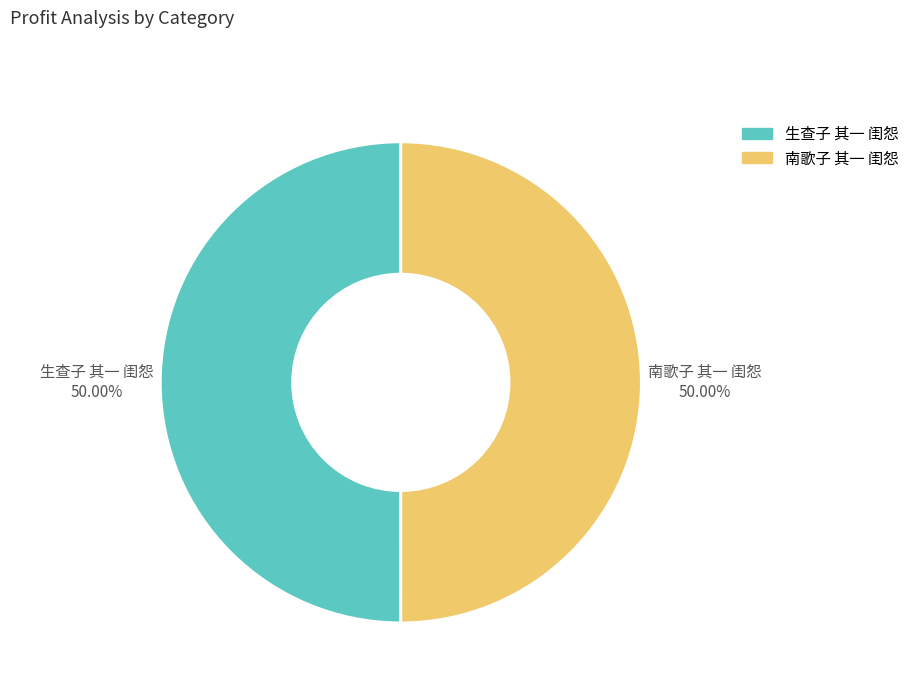

What is the ratio of the value at 南歌子 其一 闺怨 to the value at 生查子 其一 闺怨?

1.0